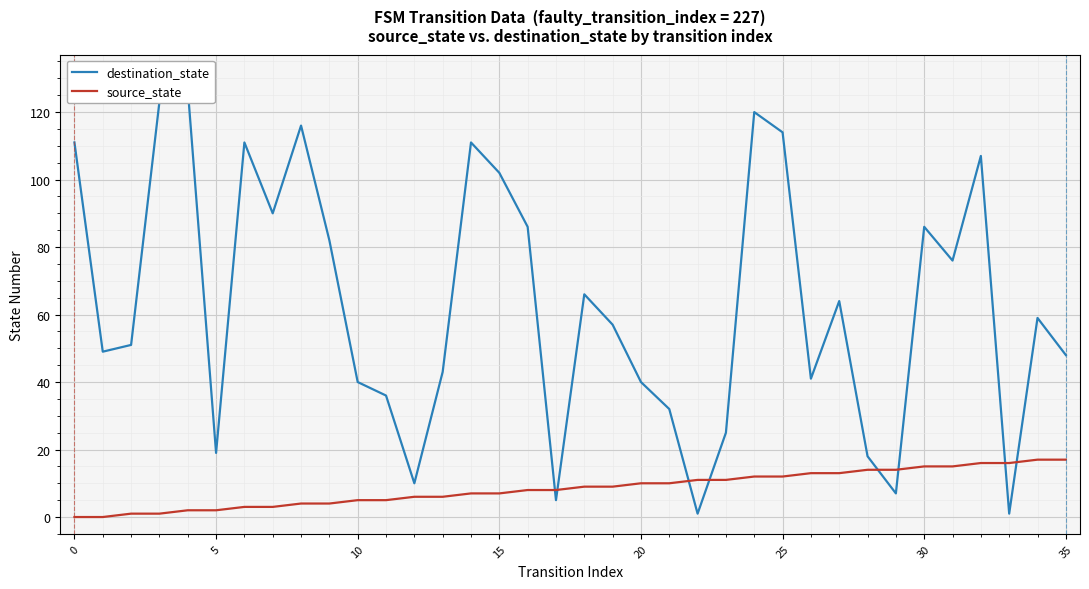

What is the maximum value shown in the chart?

127